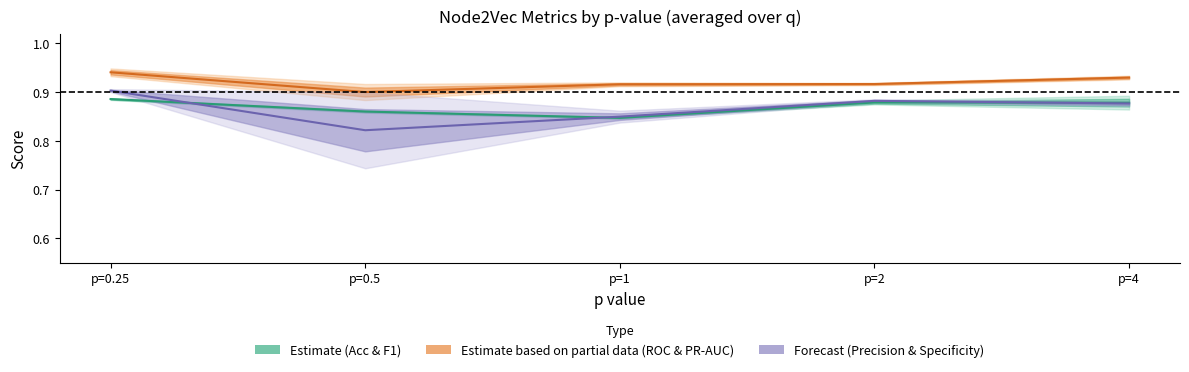

What is the maximum value shown in the chart?

0.9